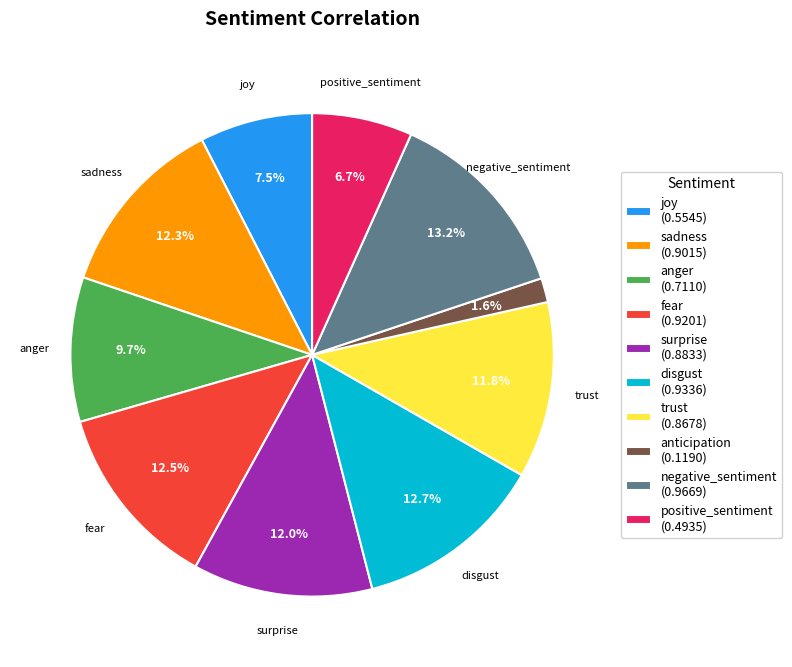

To the nearest percent, what is the difference between the positive_sentiment and joy slice percentages?

1%